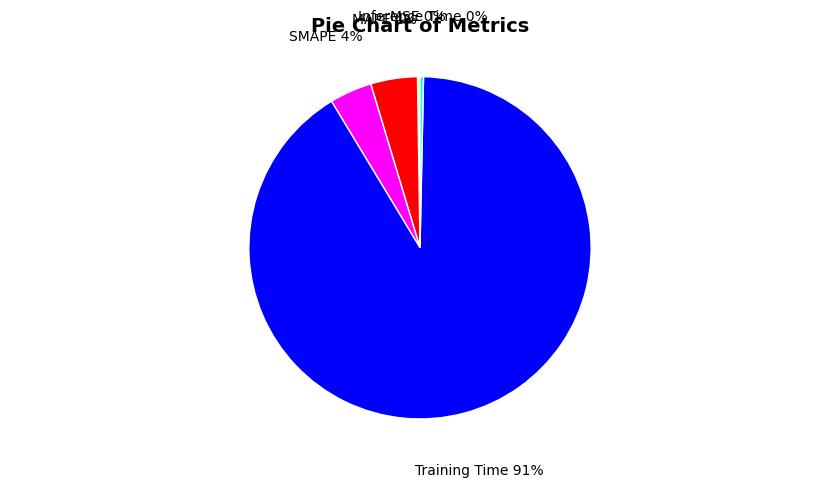

True or false: Training Time accounts for 91% of the total.

True